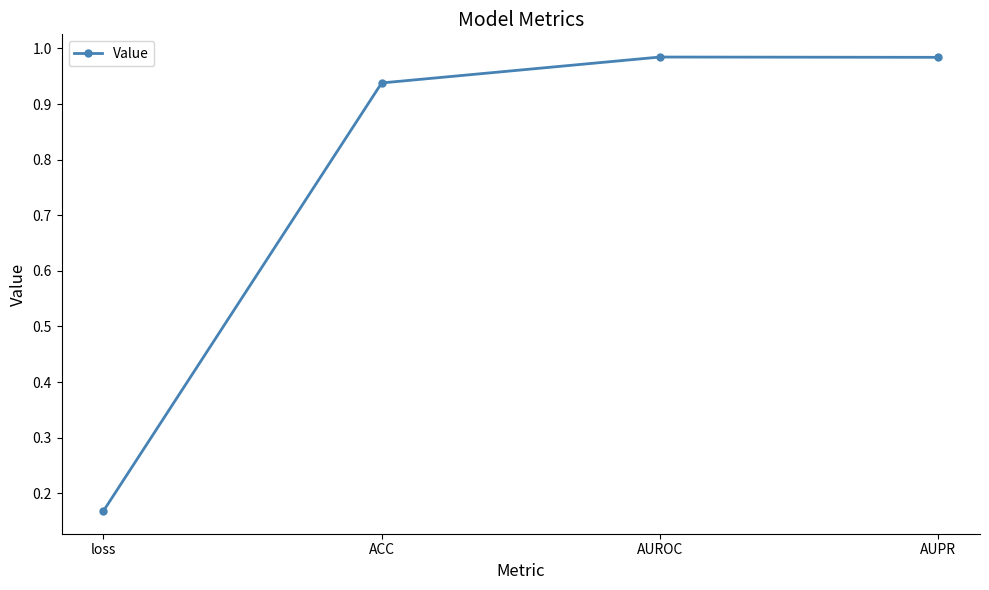

True or false: there are more than 1 points higher than both neighbors.

False